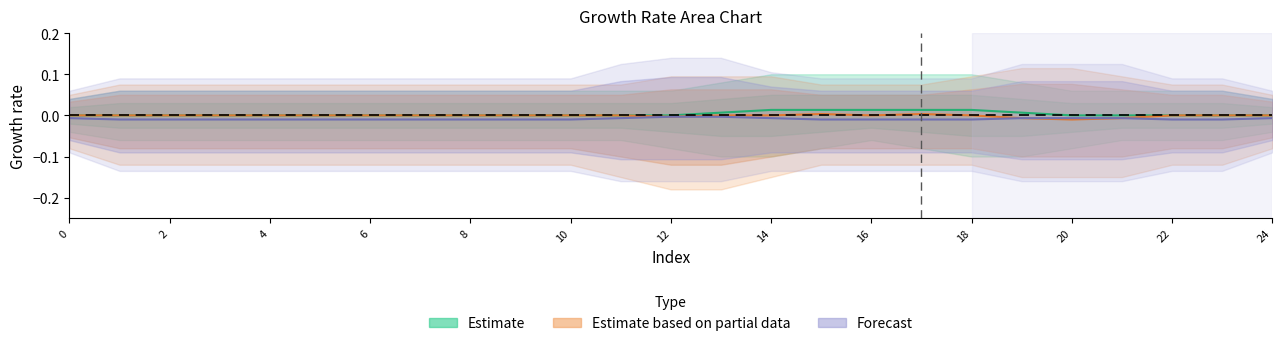

Reading left to right, transcribe all the data shown in this chart.

col_3: 0=0	1=0	2=0	3=0	4=0	5=0	6=0	7=0	8=0	9=0	10=0	11=0	12=0	13=0	14=0	15=0	16=0	17=0	18=0	19=0	20=0	21=0	22=0	23=0	24=0
col_4: 0=0	1=0	2=0	3=0	4=0	5=0	6=0	7=0	8=0	9=0	10=0	11=0	12=0	13=0	14=1	15=1	16=0	17=1	18=1	19=0	20=0	21=0	22=0	23=0	24=0
col_5: 0=0	1=0	2=0	3=0	4=0	5=0	6=0	7=0	8=0	9=0	10=0	11=0	12=0	13=1	14=1	15=0	16=0	17=0	18=1	19=1	20=0	21=0	22=0	23=0	24=0
col_6: 0=0	1=0	2=0	3=0	4=0	5=0	6=0	7=0	8=0	9=0	10=0	11=0	12=0	13=1	14=0	15=0	16=0	17=0	18=0	19=1	20=1	21=0	22=0	23=0	24=0
col_7: 0=0	1=0	2=0	3=0	4=0	5=0	6=0	7=0	8=0	9=0	10=0	11=0	12=1	13=1	14=0	15=0	16=0	17=0	18=0	19=0	20=1	21=0	22=0	23=0	24=0
col_8: 0=0	1=0	2=0	3=0	4=0	5=0	6=0	7=0	8=0	9=0	10=0	11=0	12=1	13=0	14=0	15=0	16=0	17=0	18=0	19=0	20=1	21=0	22=0	23=0	24=0